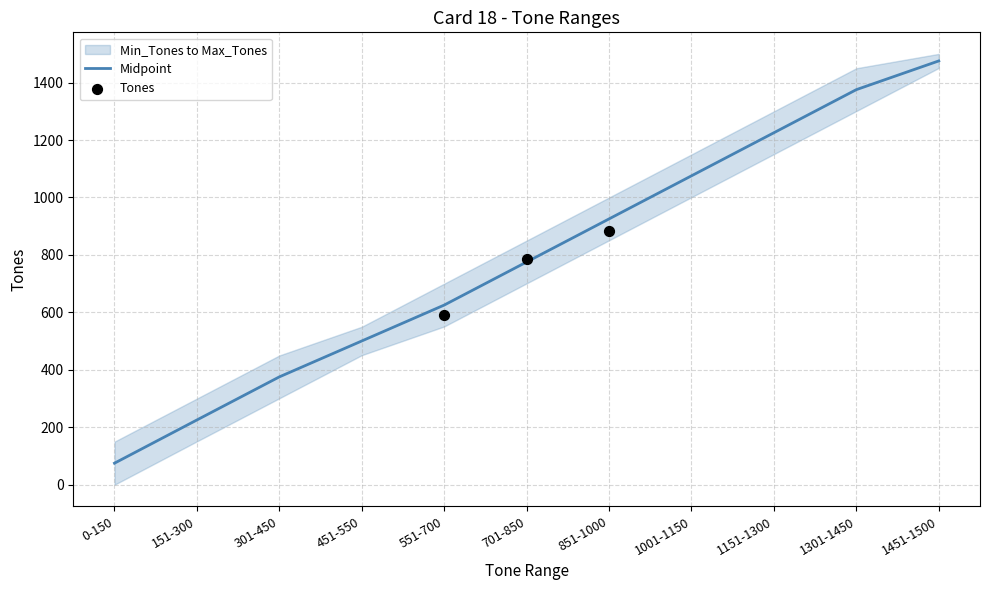

What is the change in value from 1001-1150 to 1151-1300?

+150.0